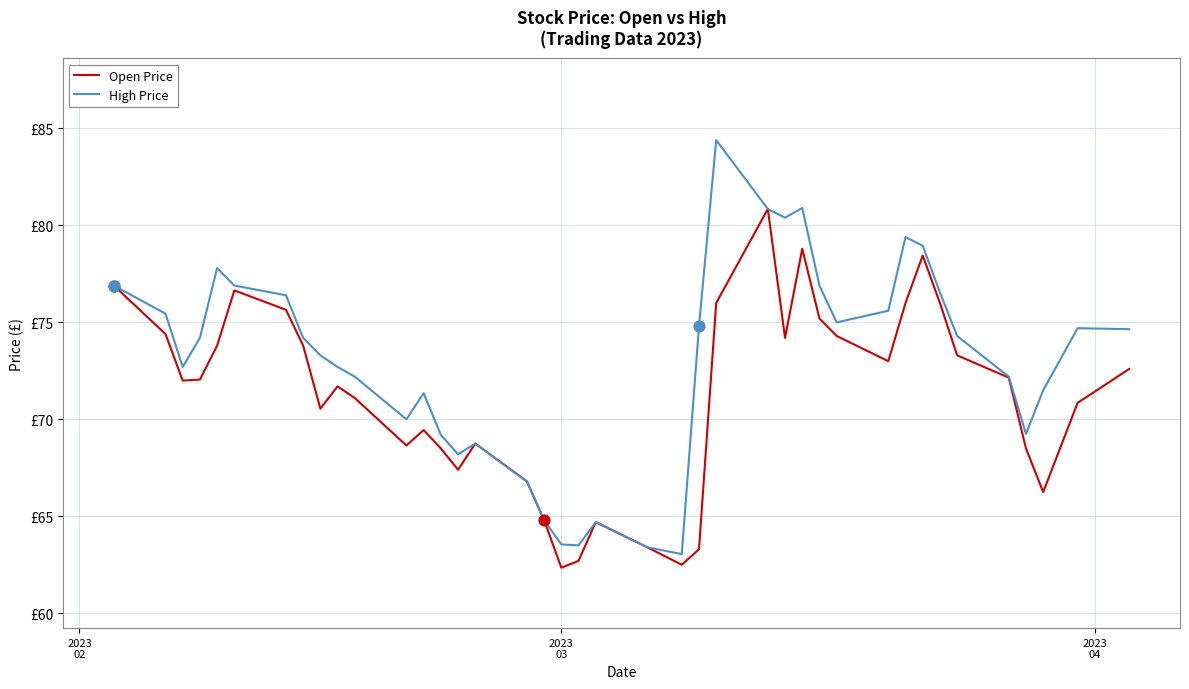

At how many categories does at least one series exceed 71?

28